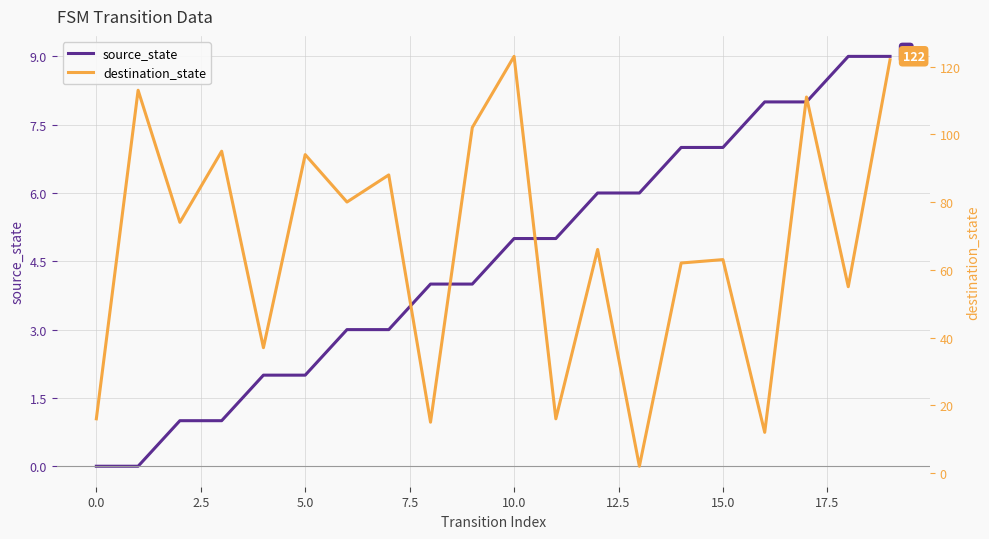

At which category is the sum across all series the highest?

19